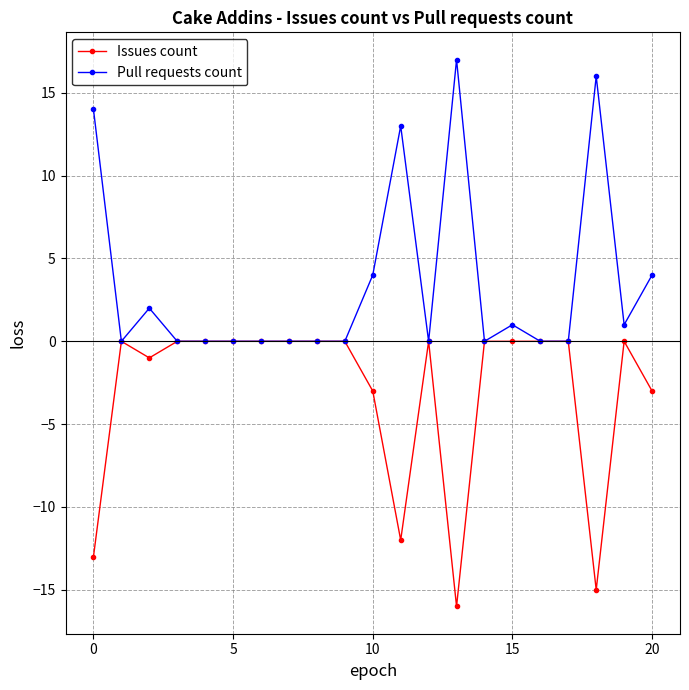

Reading right to left, extract all data points from this chart.

Issues count: -3	0	-15	0	0	0	0	-16	0	-12	-3	0	0	0	0	0	0	0	-1	0	-13
Pull requests count: 4	1	16	0	0	1	0	17	0	13	4	0	0	0	0	0	0	0	2	0	14